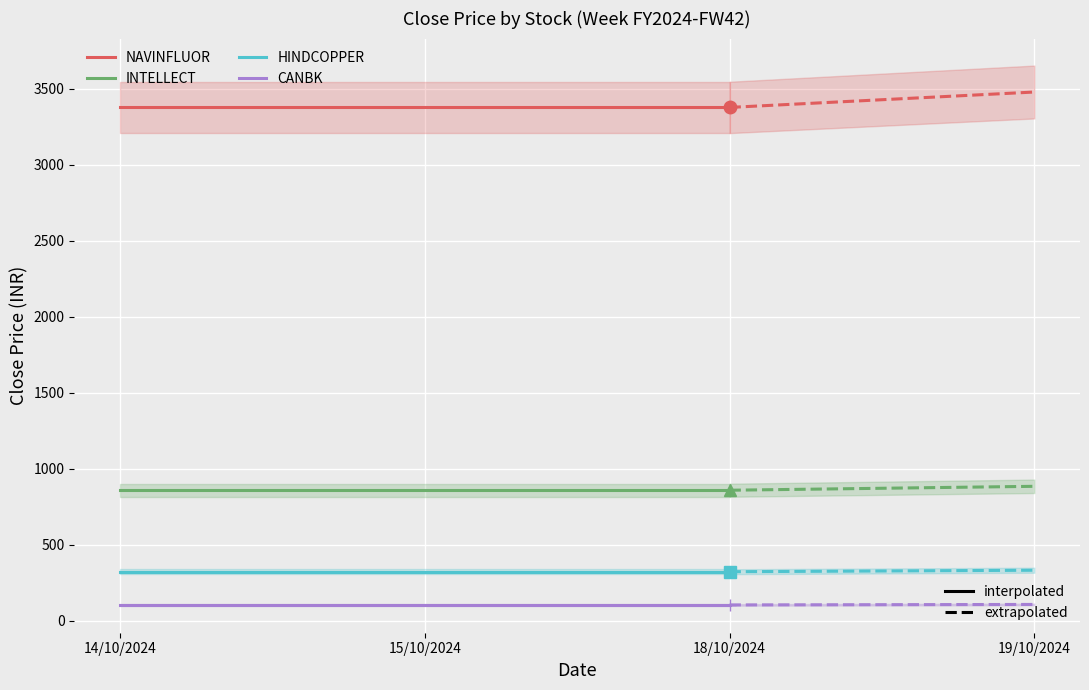

At which category is the sum across all series the highest?

14/10/2024